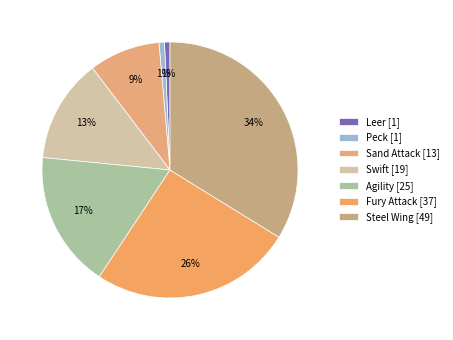

To the nearest percent, what is the combined percentage of Swift and Leer?

14%